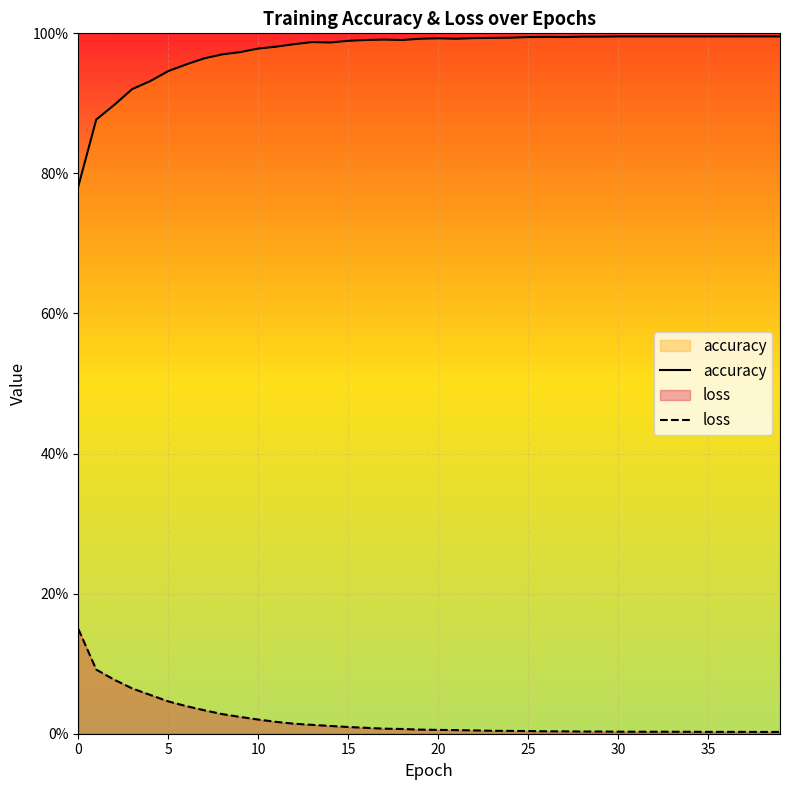

What is the difference between the maximum and minimum values in the accuracy series?

0.2